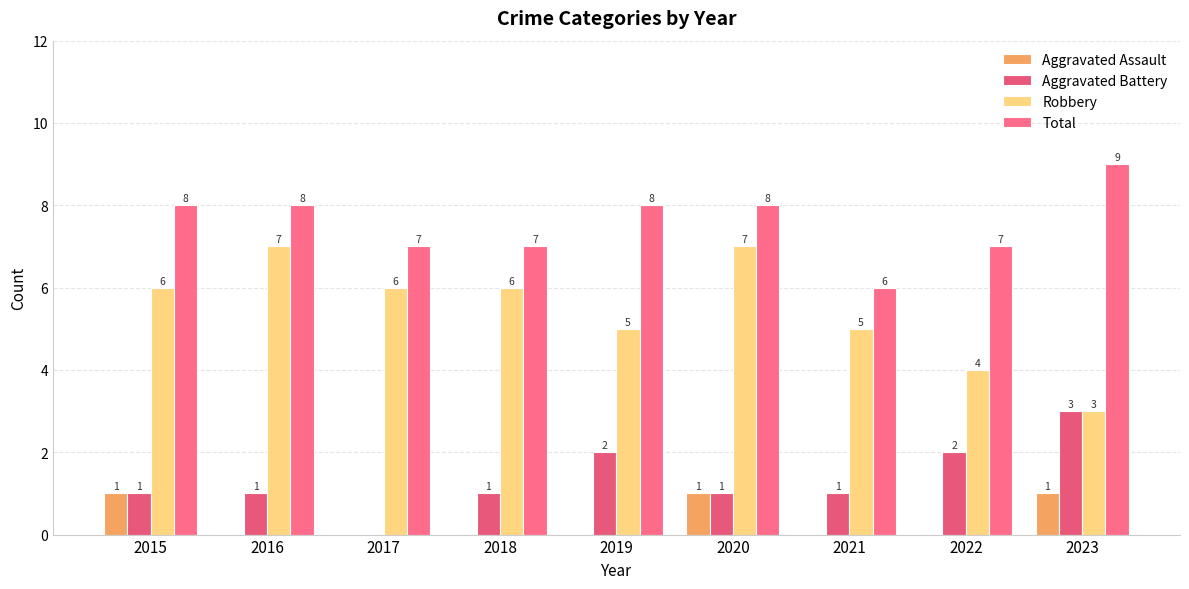

How many values in the Aggravated Assault series exceed 0?

3